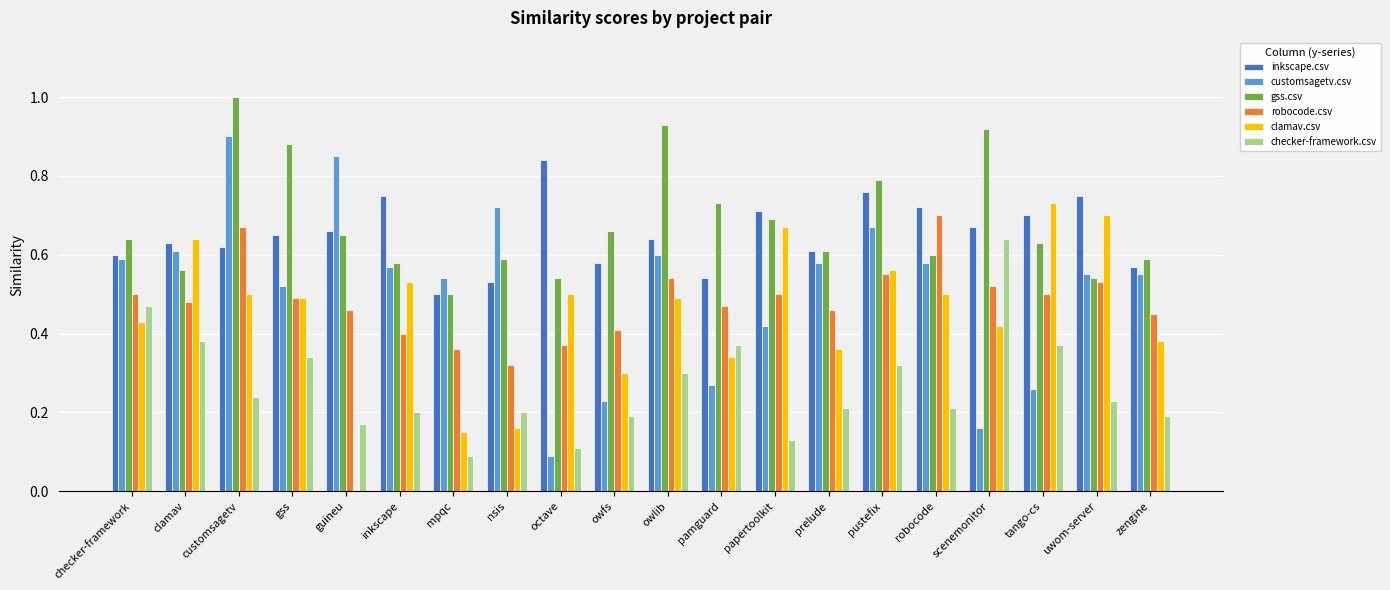

Which category has the highest value in the robocode.csv series?

robocode